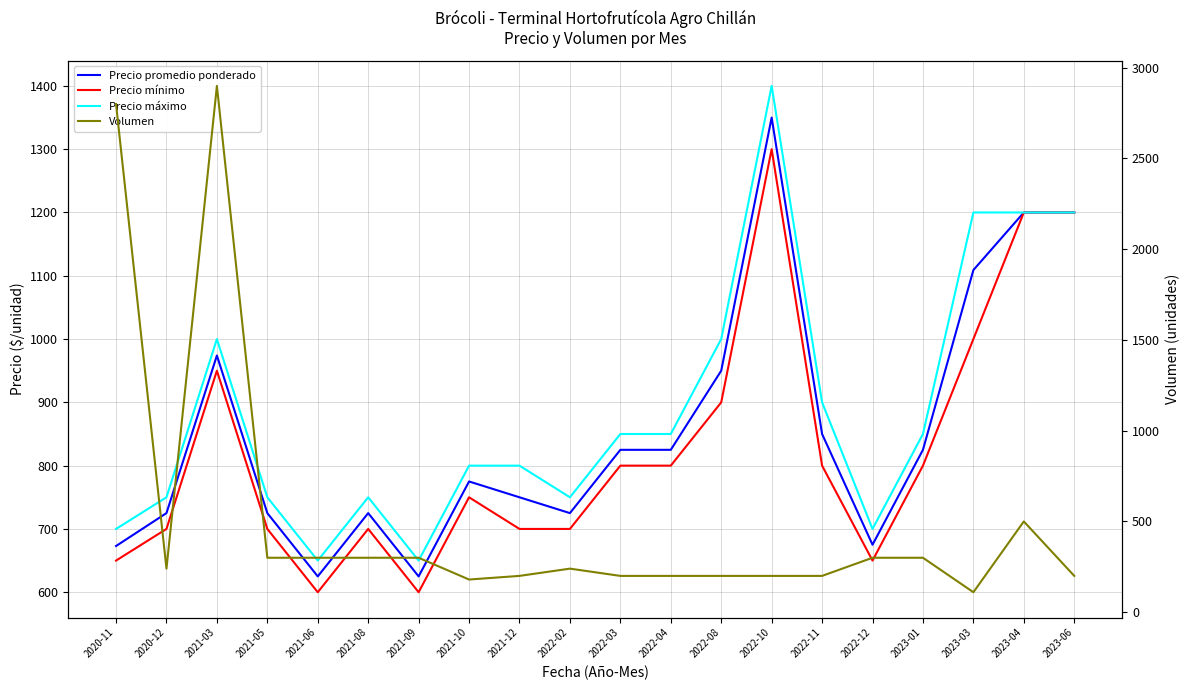

How many lines are shown in the chart?

4